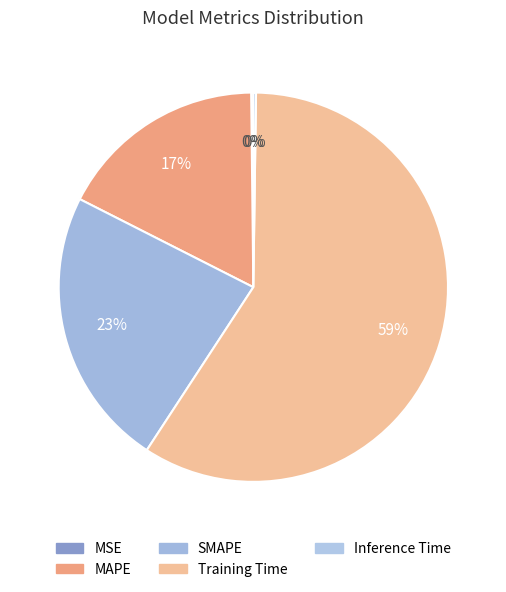

To the nearest percent, what is the difference between the MAPE and Training Time slice percentages?

42%